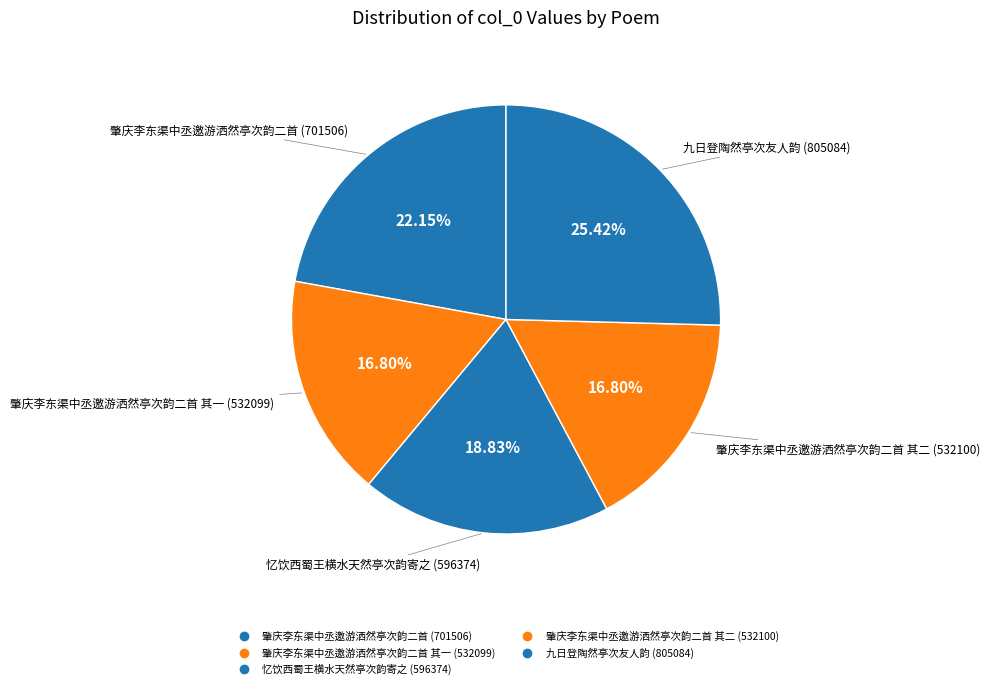

How many slices are in this pie chart?

5